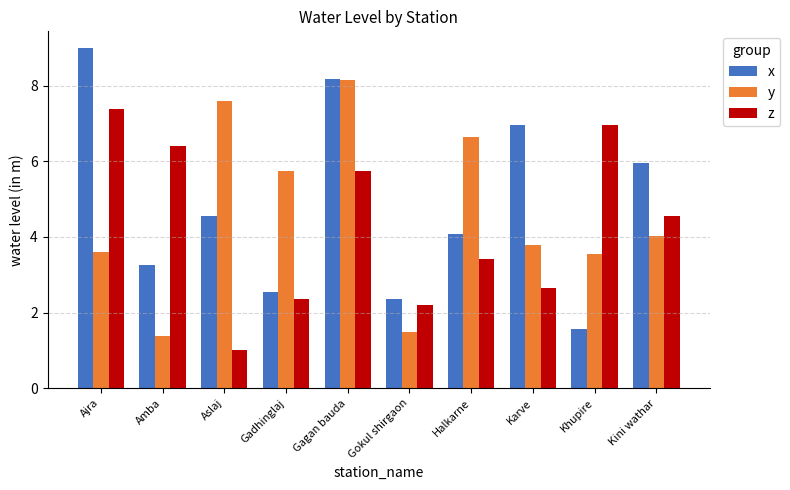

Is the value of y at Karve greater than the value of x at Amba?

Yes